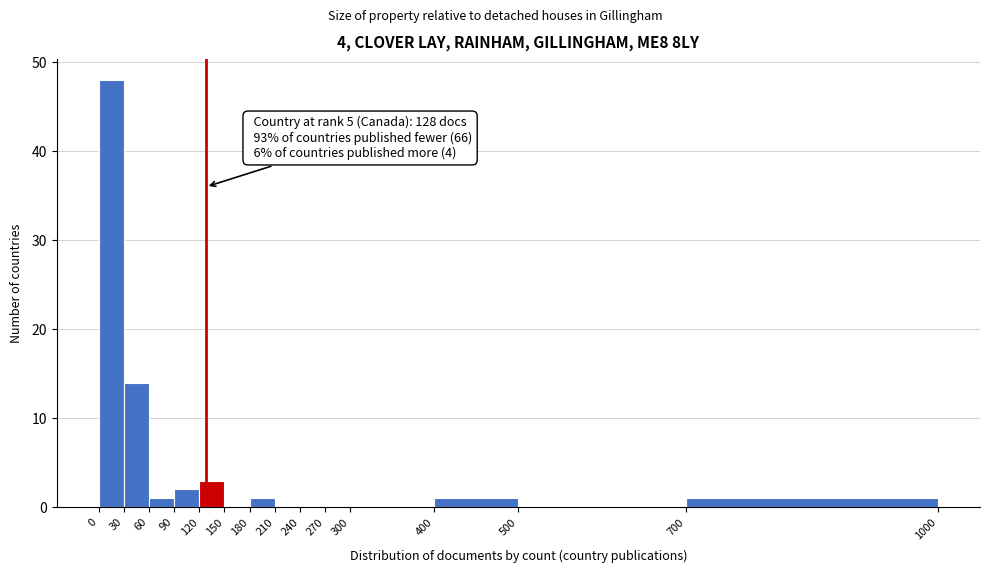

Which range on the x-axis has the tallest bar?

0 to 30